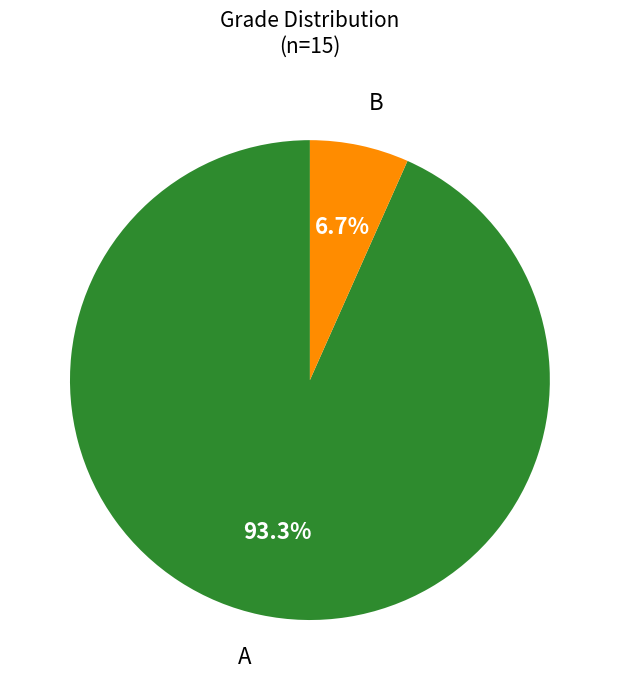

What portion of the pie excludes B?

93.3%